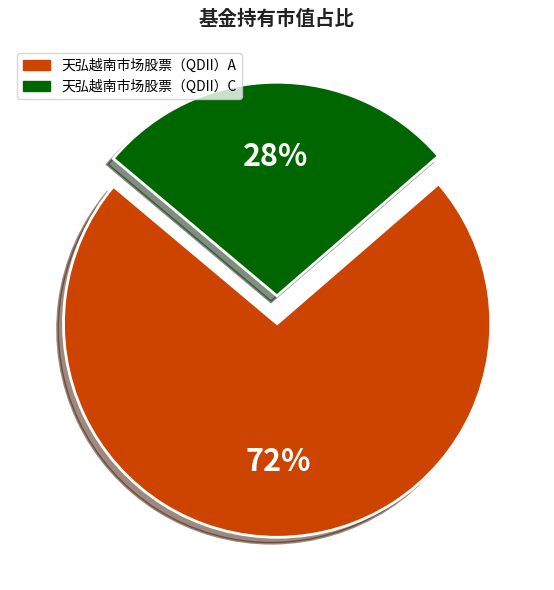

Which category accounts for the majority?

天弘越南市场股票（QDII）A